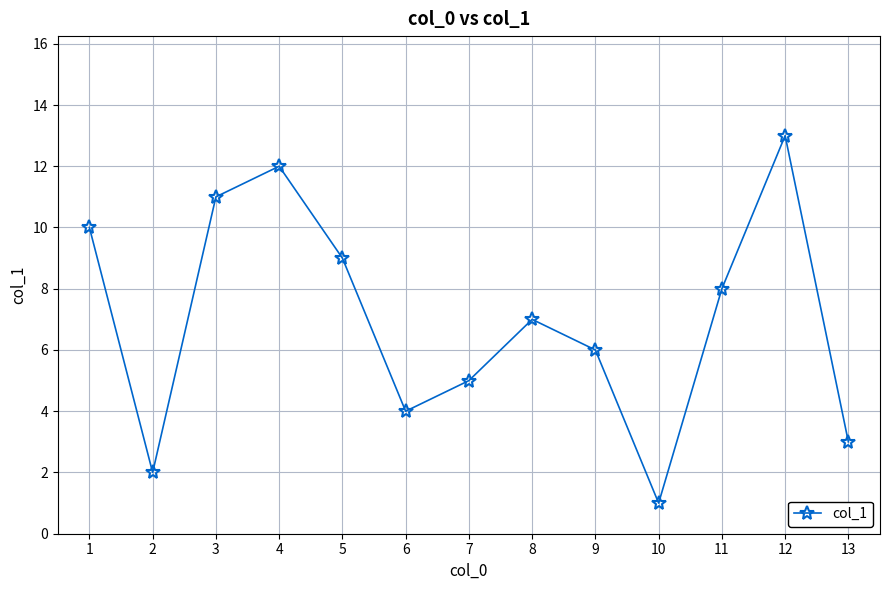

Reading left to right, extract all data points from this chart.

1=10	2=2	3=11	4=12	5=9	6=4	7=5	8=7	9=6	10=1	11=8	12=13	13=3